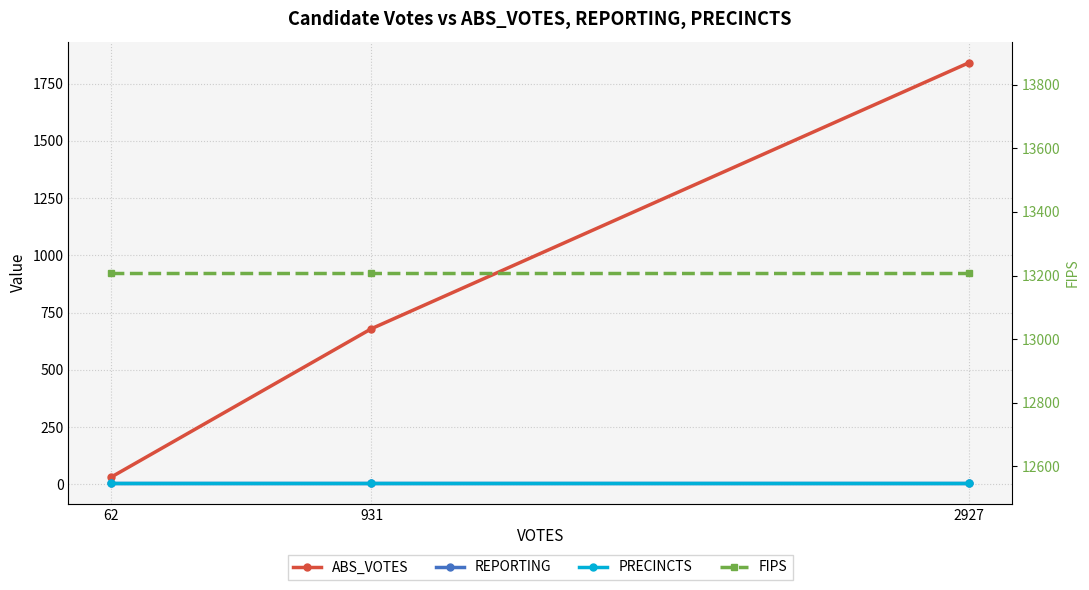

Which series has the largest range (max minus min)?

ABS_VOTES